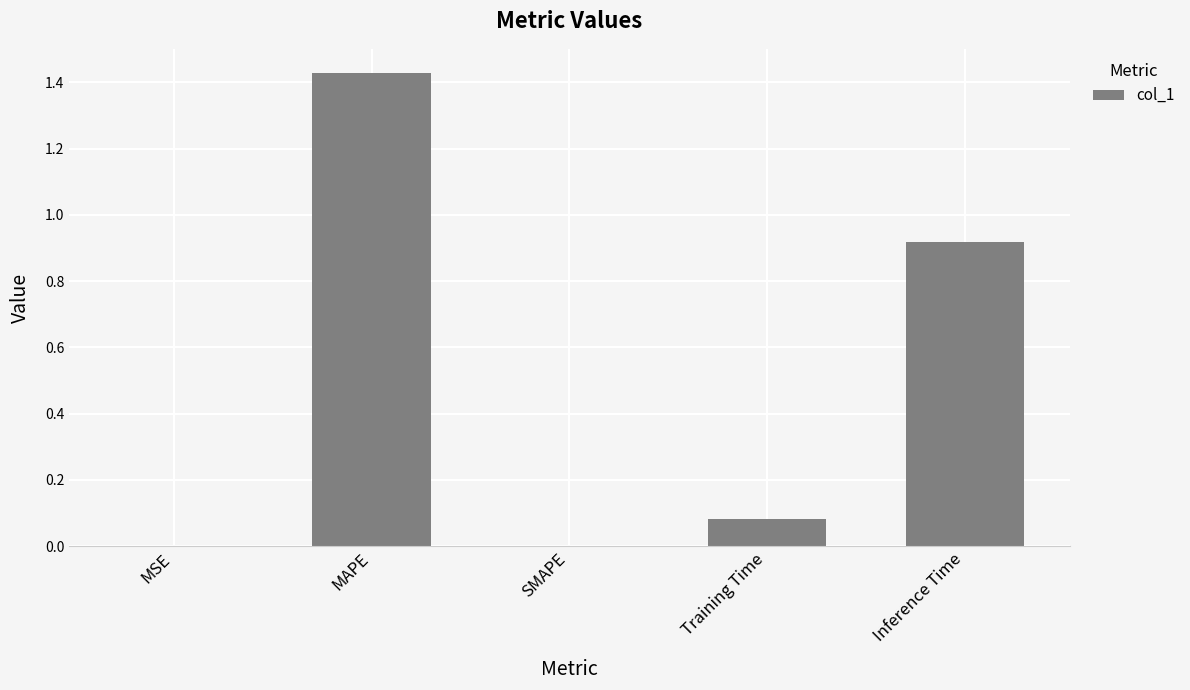

How many data points does each series have?

5